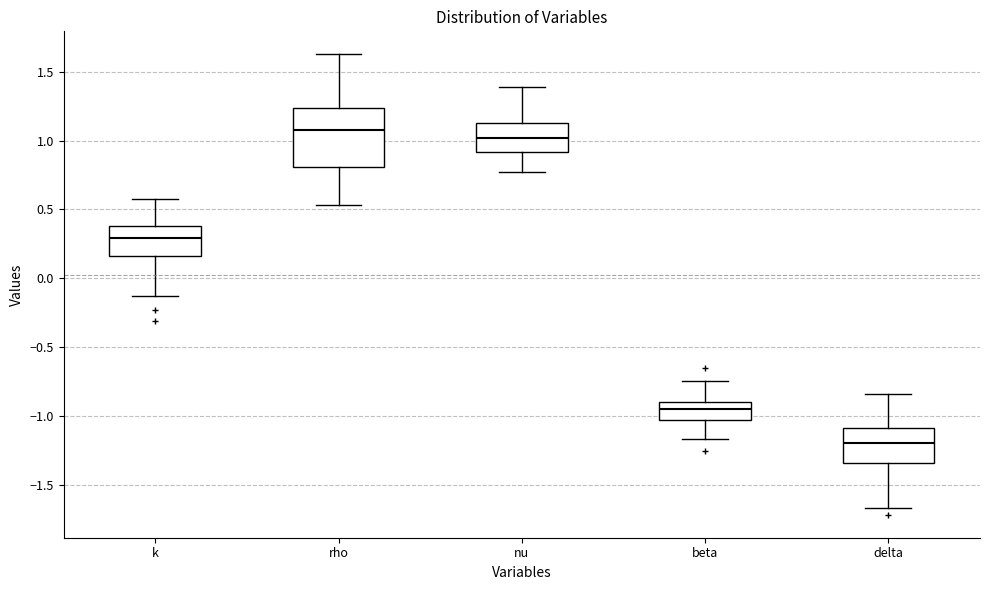

Where is the upper edge of the box for k on the y-axis? The values are not printed on the chart, so give them approximately, as read against the axis.

0.40